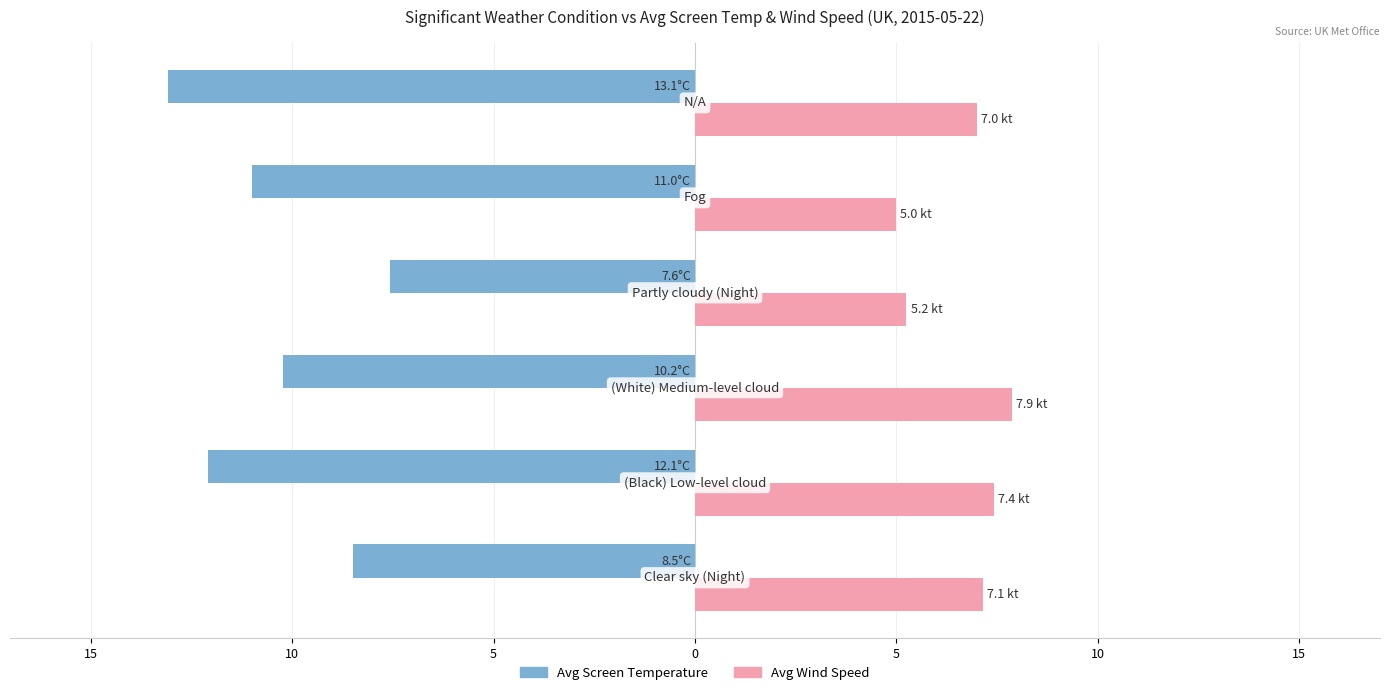

What are all the series names shown in the legend?

Avg Screen Temperature, Avg Wind Speed